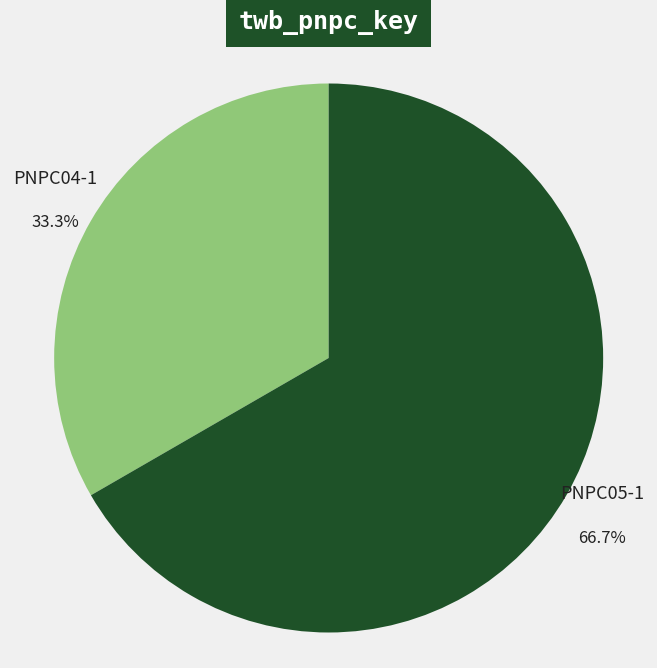

Rank the categories by value from lowest to highest.

PNPC04-1, PNPC05-1